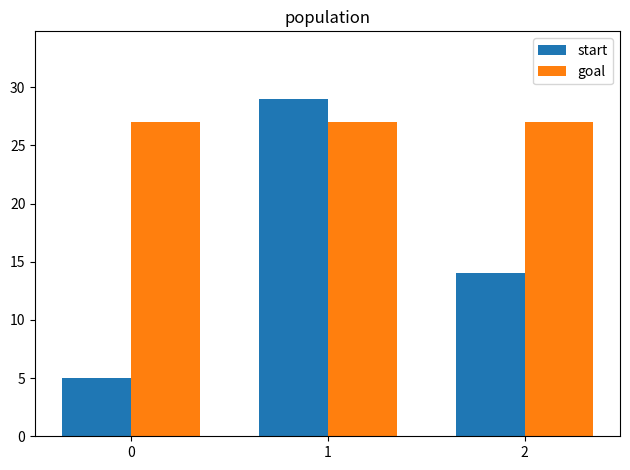

How many distinct data groups are displayed?

2